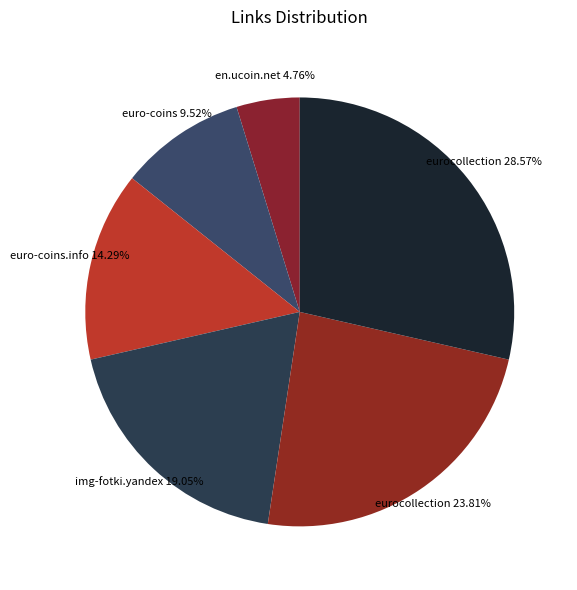

Rank the categories by value from highest to lowest.

eurocollection, eurocollection, img-fotki.yandex, euro-coins.info, euro-coins, en.ucoin.net